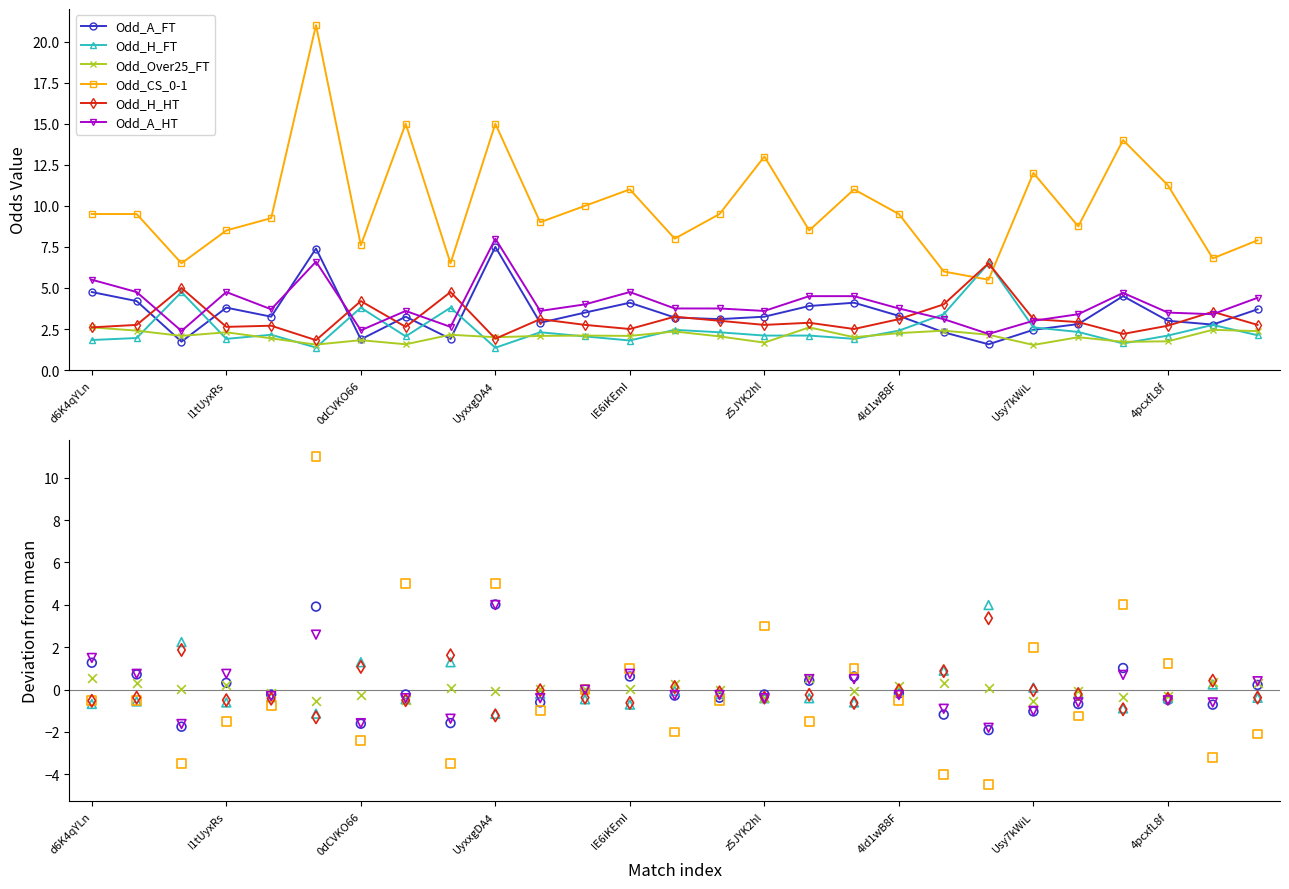

Is the value of Odd_A_FT at 11 greater than the value of Odd_H_FT at 9?

Yes